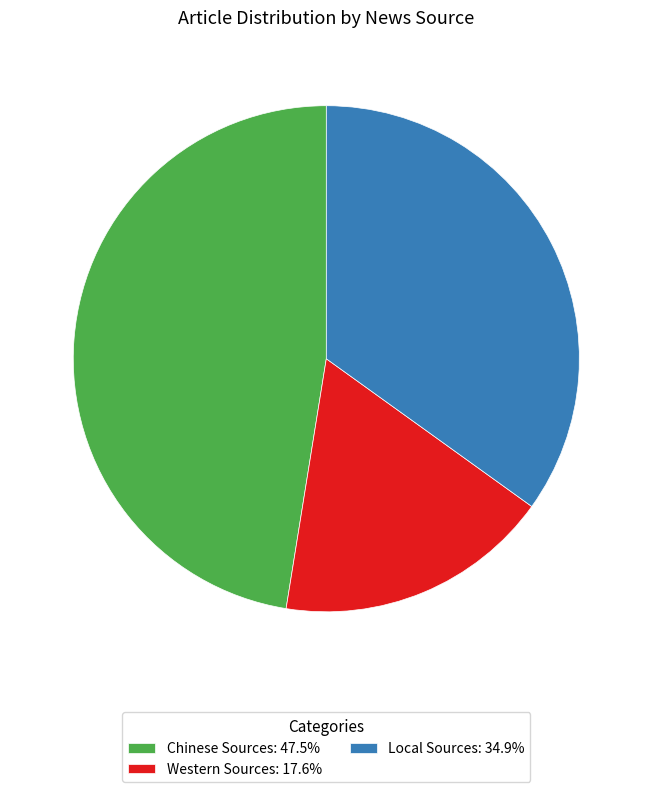

Do Chinese Sources: 47.5% and Local Sources: 34.9% together represent more than half of the pie?

Yes